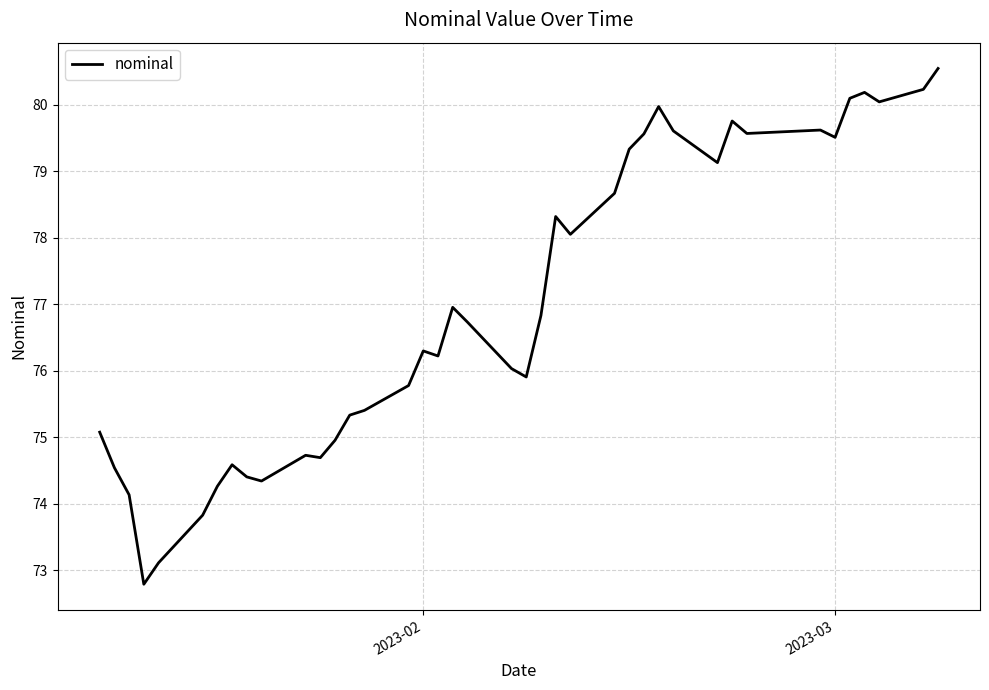

What is the difference between the maximum and minimum values?

7.8